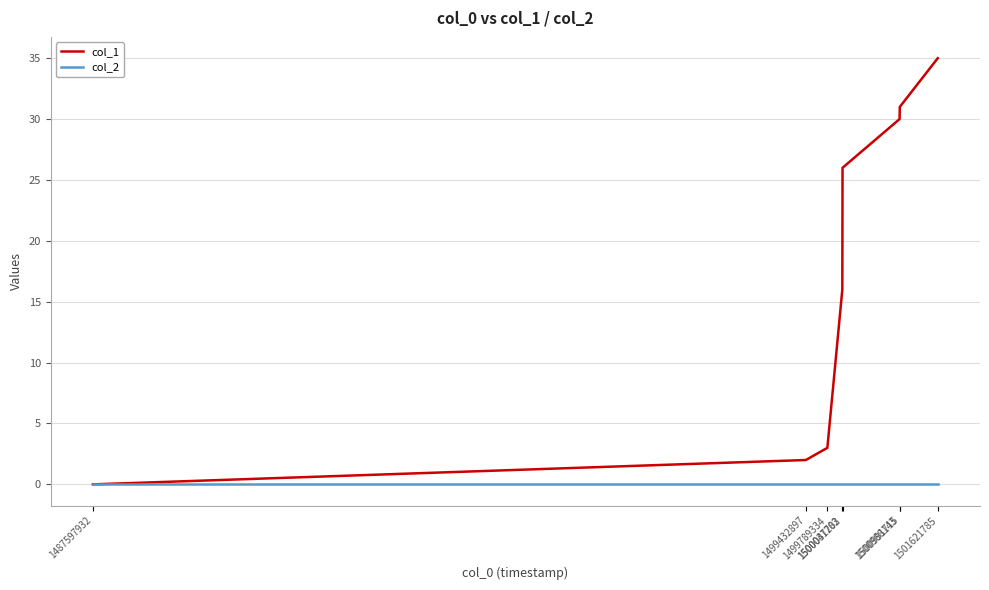

The value of col_1 at 1500037703 is 16. True or false?

True